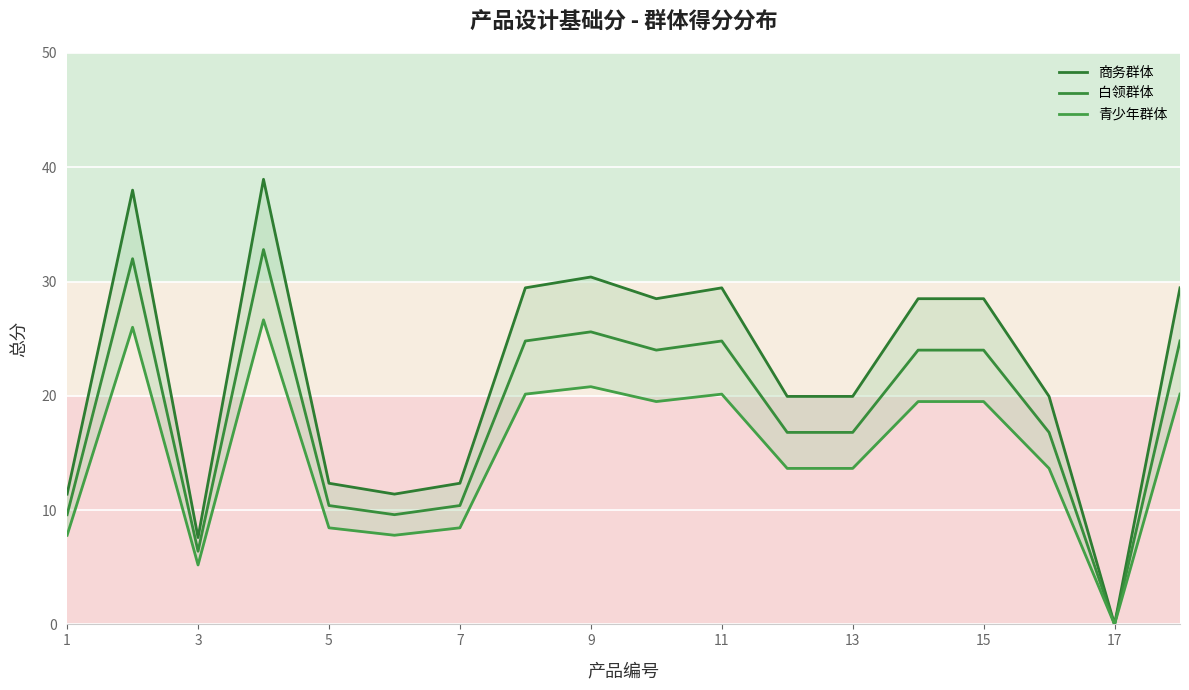

True or false: 白领群体 has a value of 9.6 at 1.

True